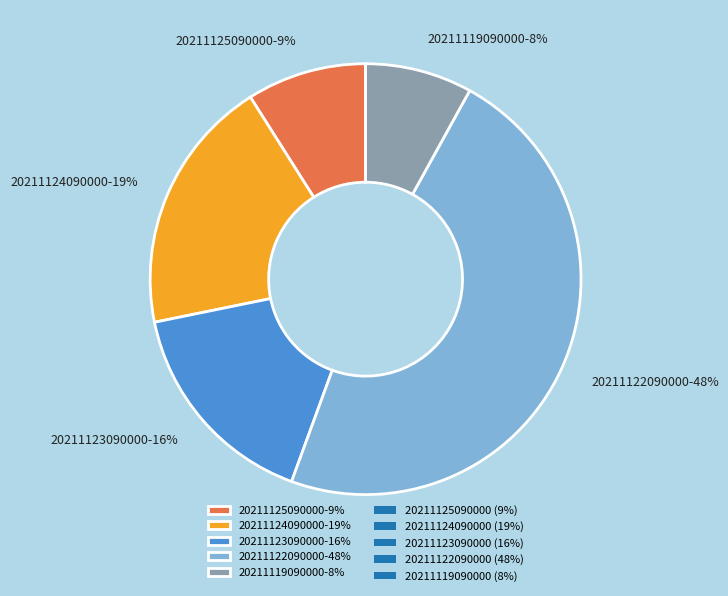

To the nearest percent, what percentage of the pie is 20211125090000?

9%